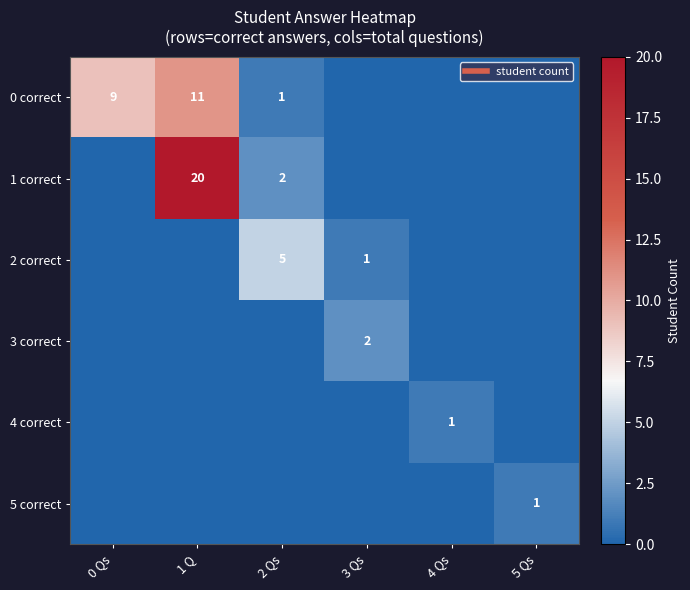

What is the difference between the highest and lowest values at 0 Qs?

9